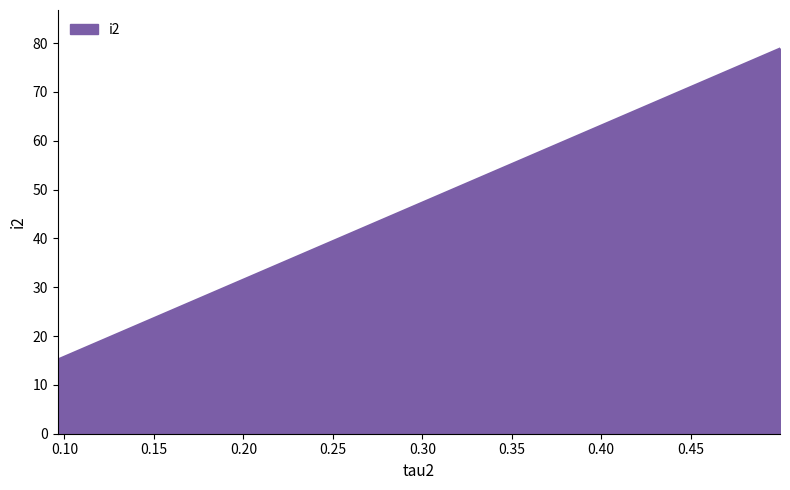

Reading left to right, transcribe all the data shown in this chart.

15.2	63.7	78.9